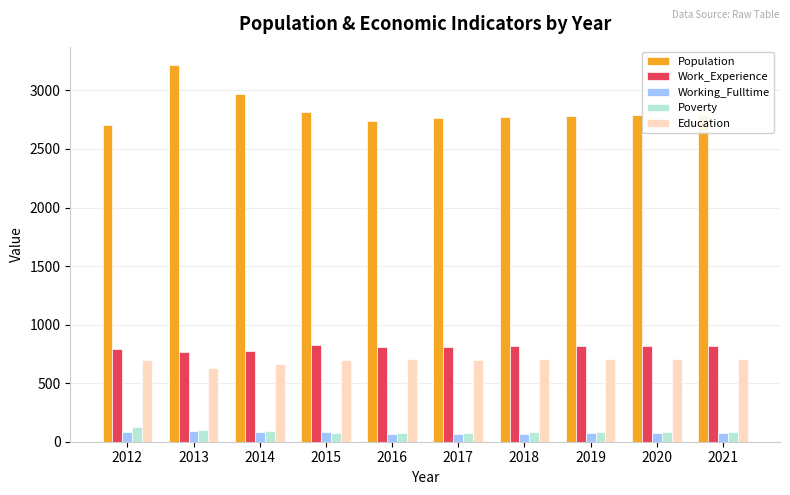

What is the total value across all series at 2018?

4436